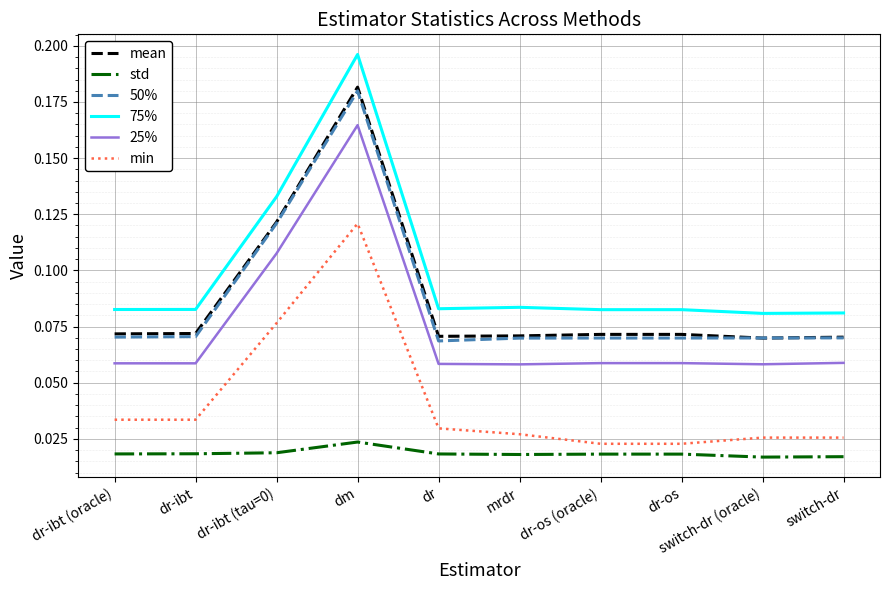

True or false: std and 25% cross at least once.

False